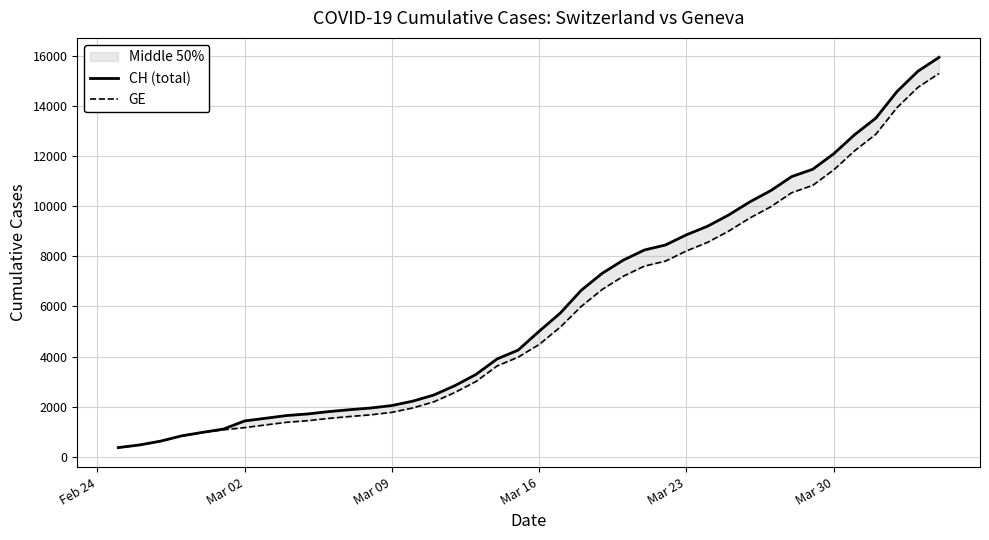

What is the value of the CH (total) point at the 29th from the left?

9196